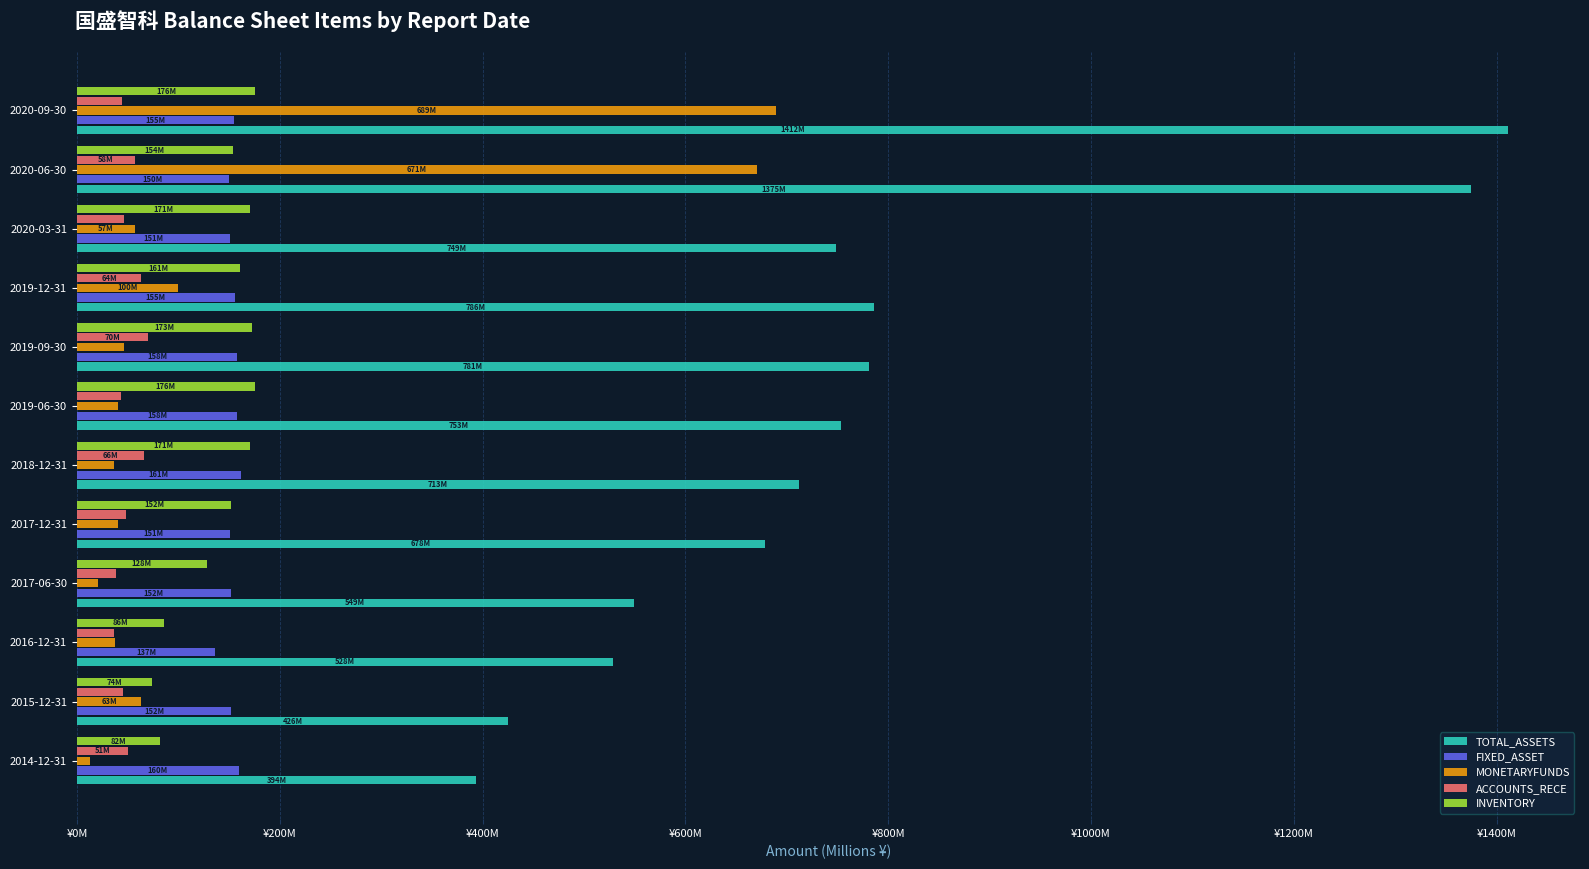

What is the average value of the ACCOUNTS_RECE series?

50.9